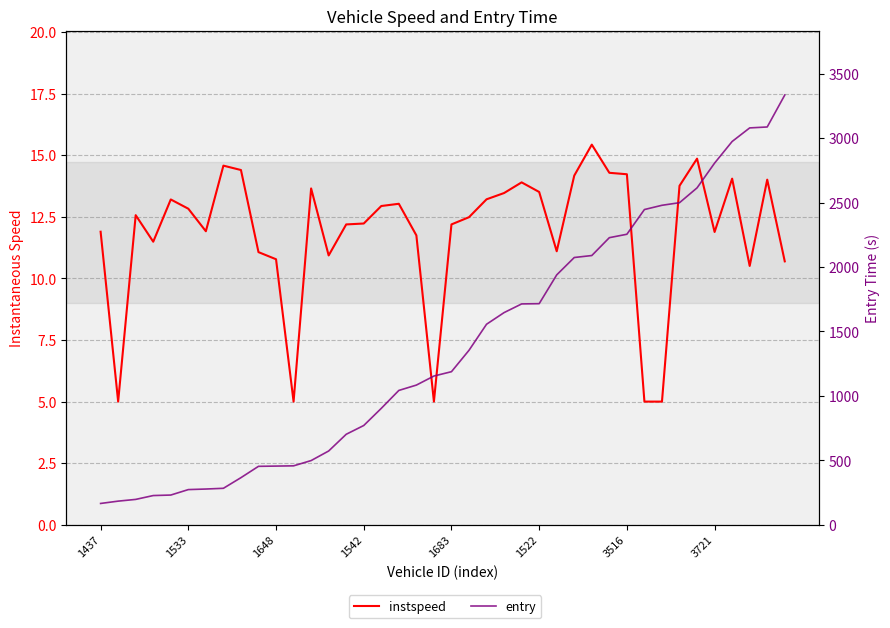

What is the label of the 23rd point from the right?

17